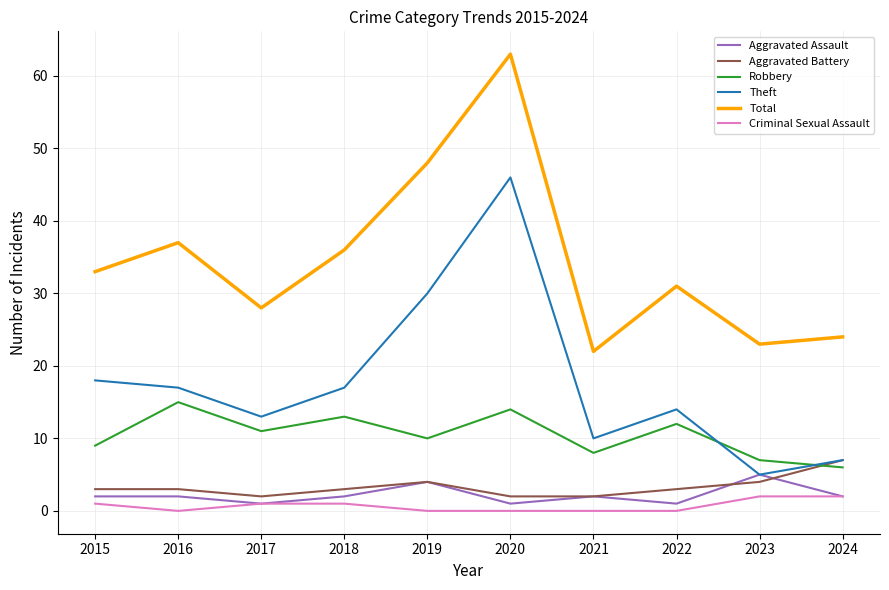

True or false: Total and Robbery cross at least once.

False